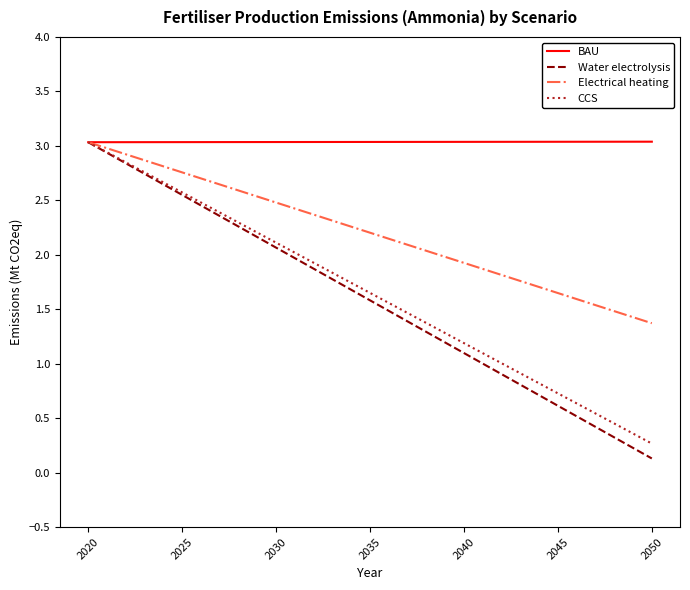

Does the chart display data point markers on the line(s)?

No